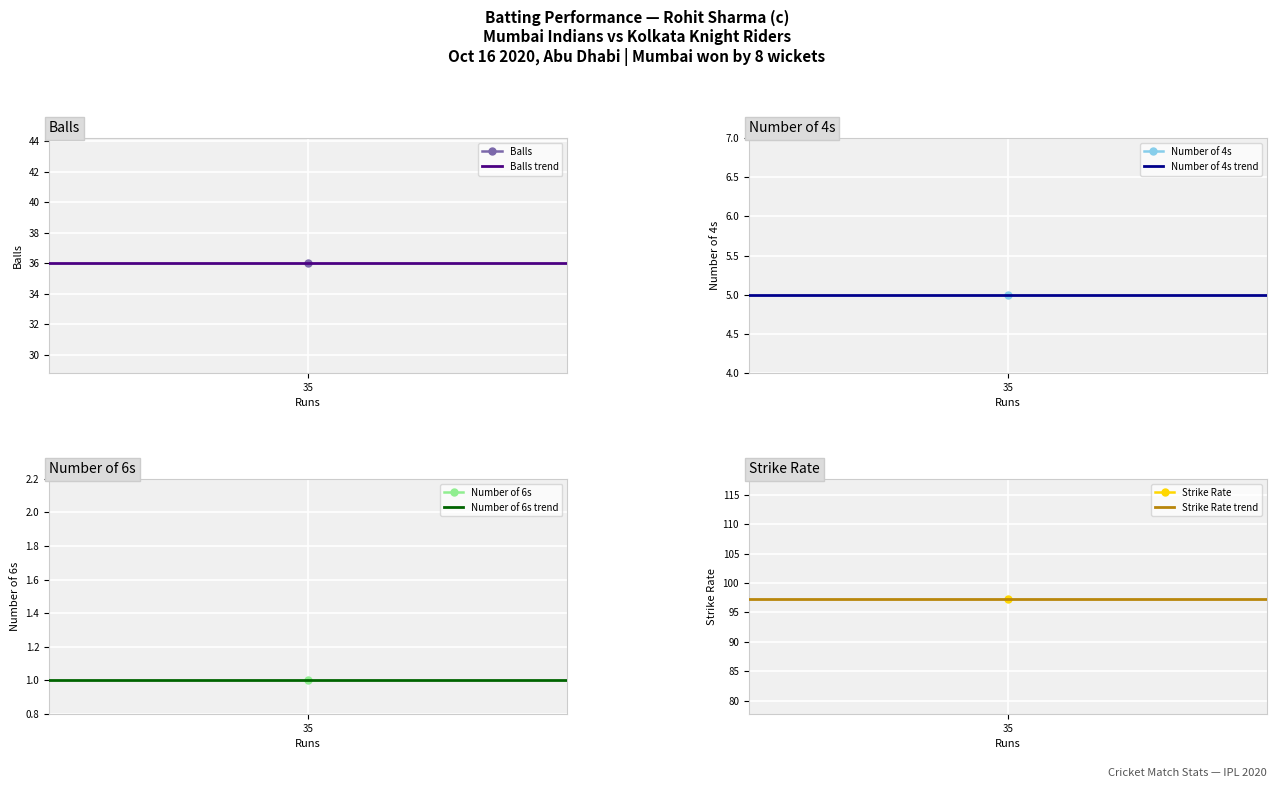

The Number of 6s trend series shows 1.8 at 1. True or false?

False